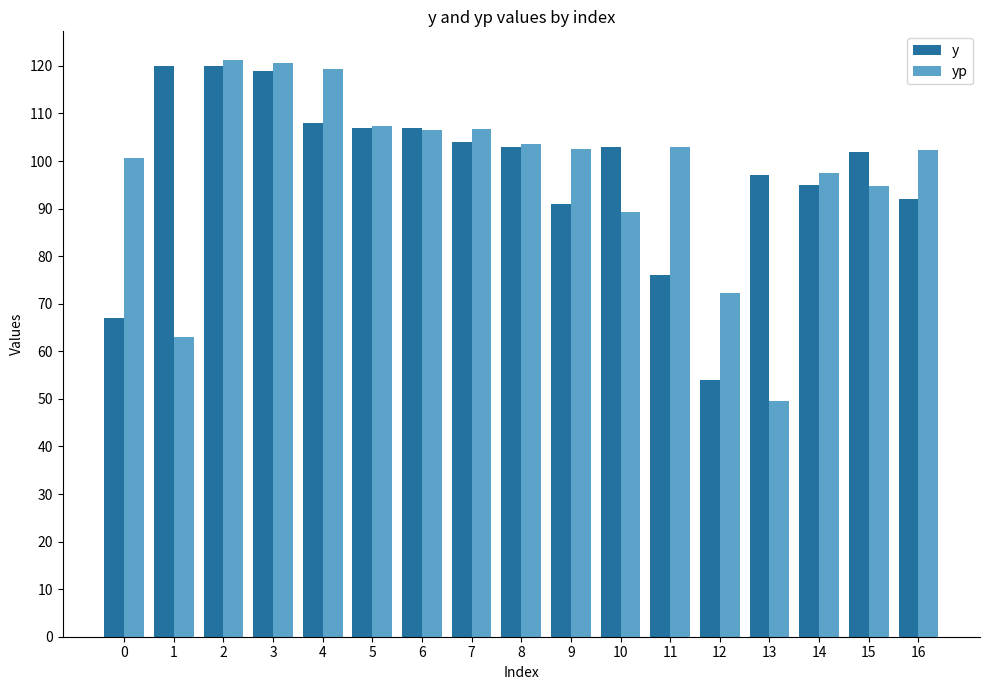

Which label corresponds to the smallest value in the chart?

13